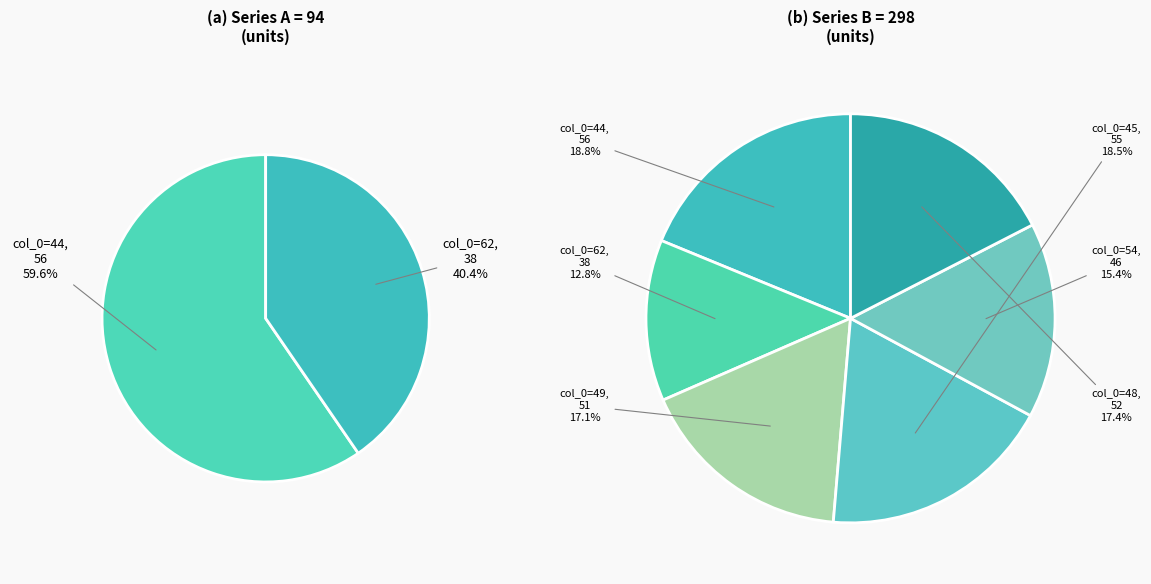

Count the number of slices in the pie.

6